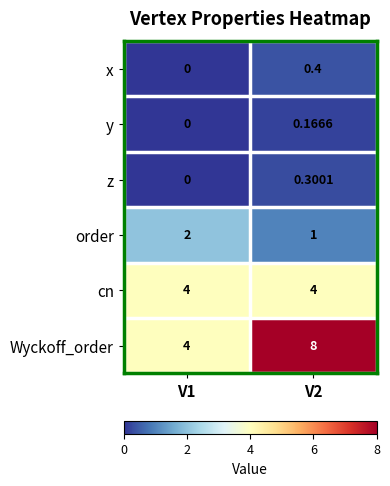

What is the total value across all series at V2?

13.9